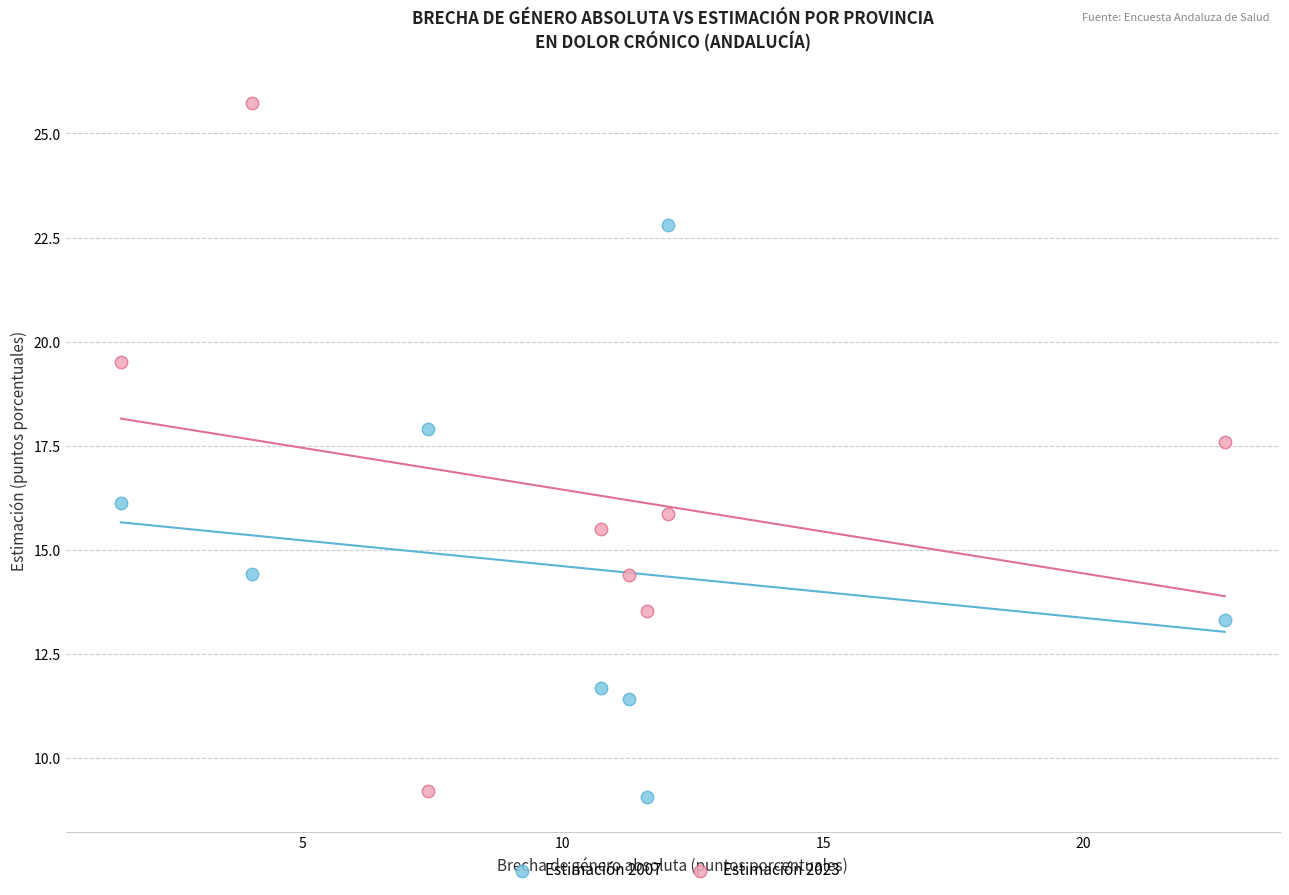

Across all series, what Y value is closest to 17?

17.6